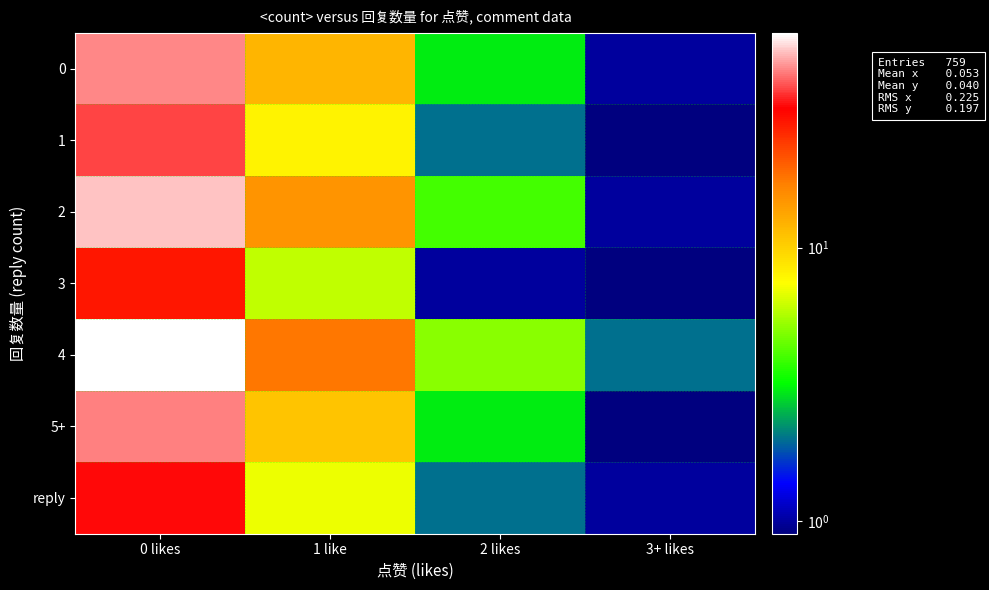

What is the difference between the highest and lowest values at 2 likes?

4.0